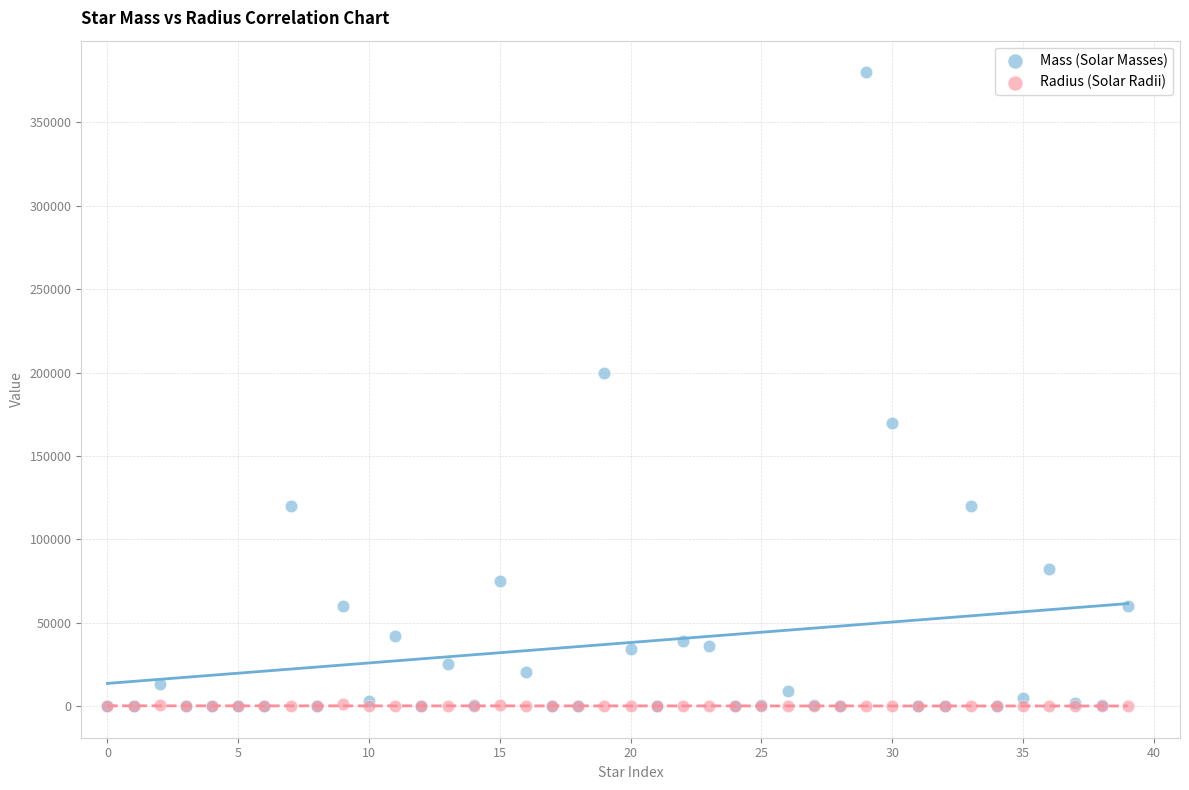

In the Mass (Solar Masses) series, what Y value is closest to 190000?

200000.0